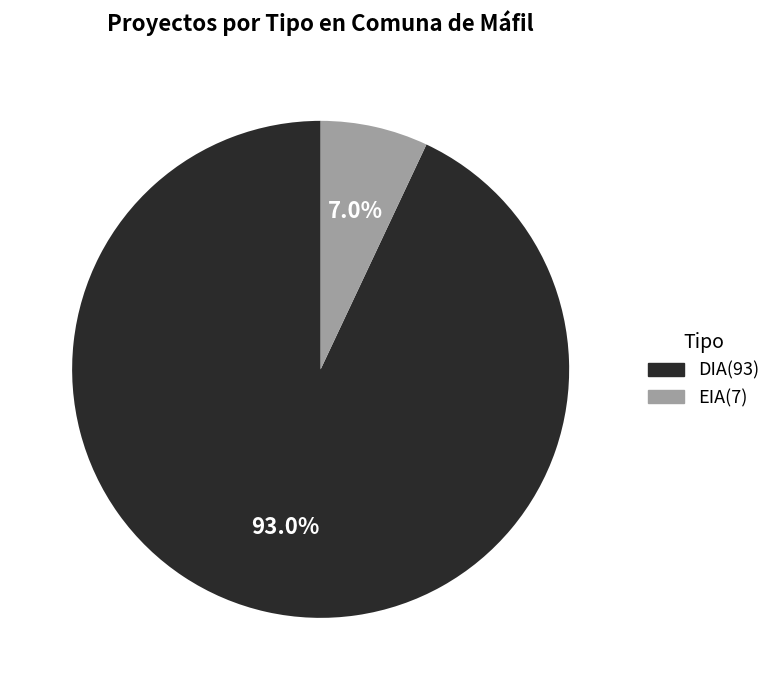

Rank the categories by value from highest to lowest.

DIA, EIA